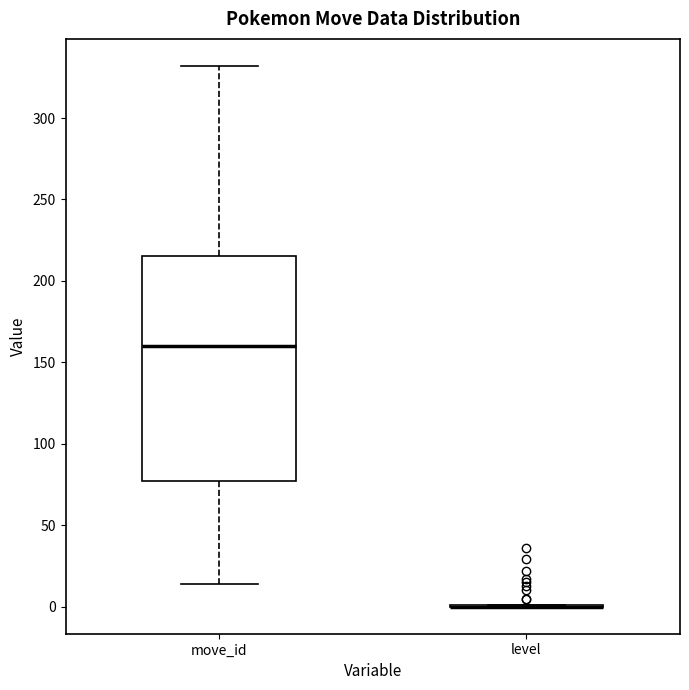

Reading left to right, read every box against the y-axis: the position of its median line, the range the box covers, and the ends of its whiskers. The values are not printed on the chart, so give them approximately, as read against the axis.

move_id: median 160, box 75 to 215, whiskers 15 to 330
level: box collapsed to a line at 0, whiskers 0 to 0